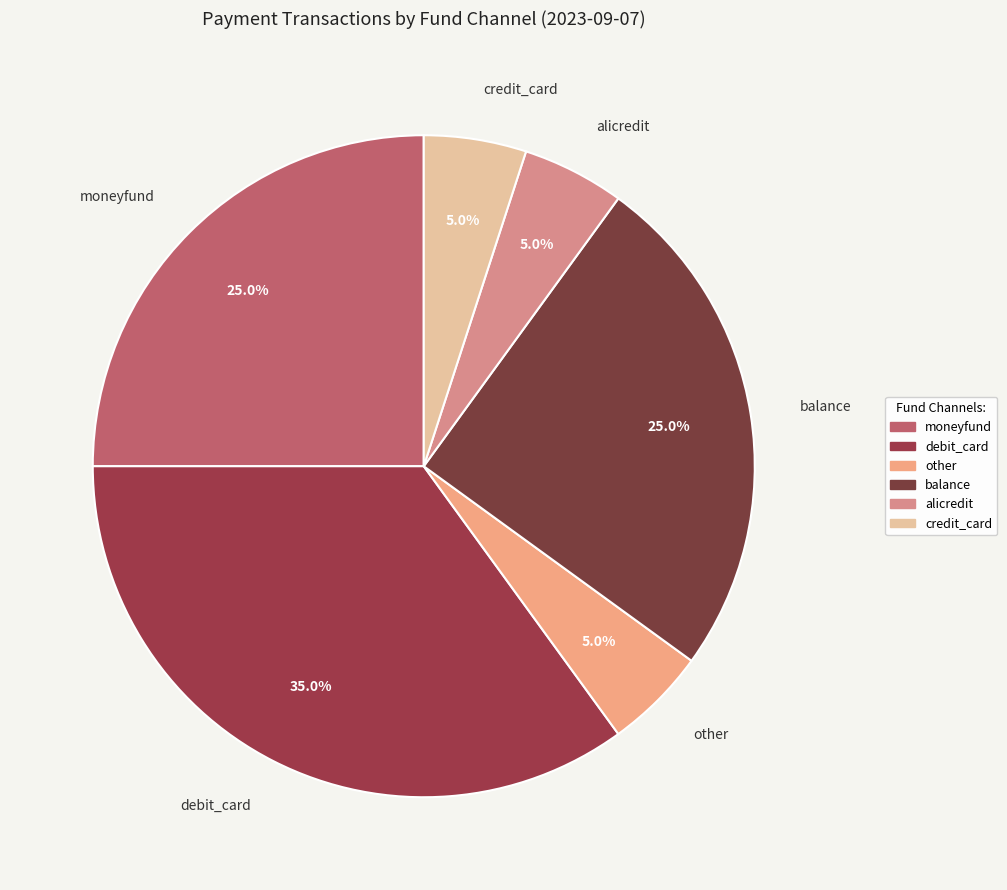

Count the number of slices in the pie.

6